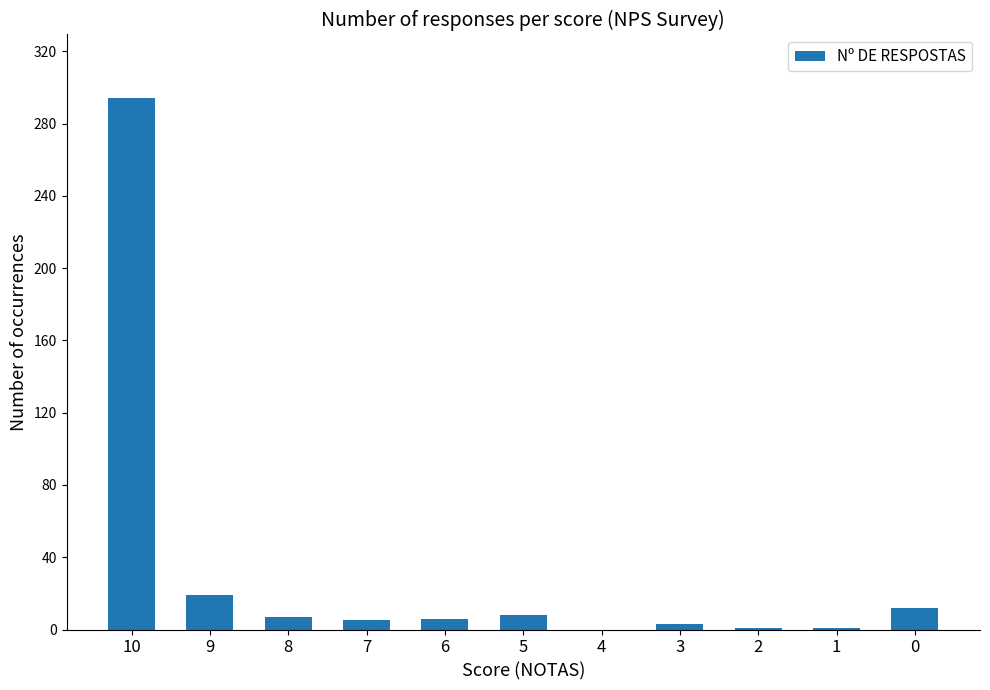

How many series are shown in this chart?

1